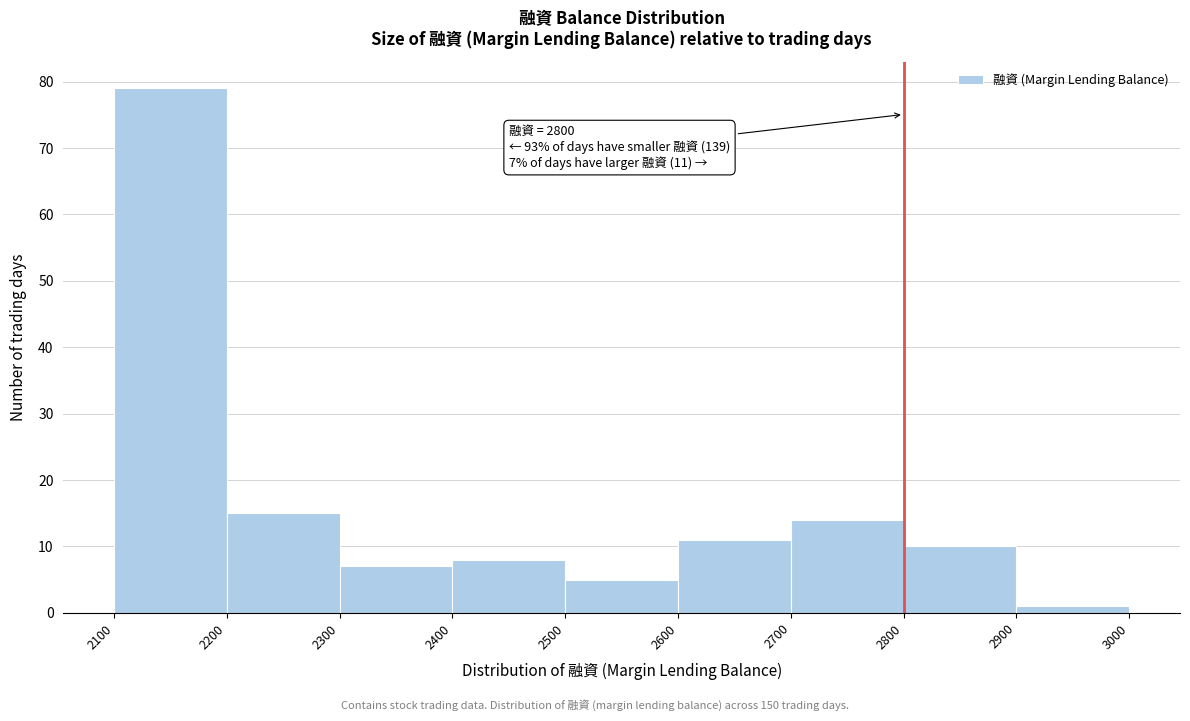

Over which range of the x-axis is the bar tallest?

2100 to 2200